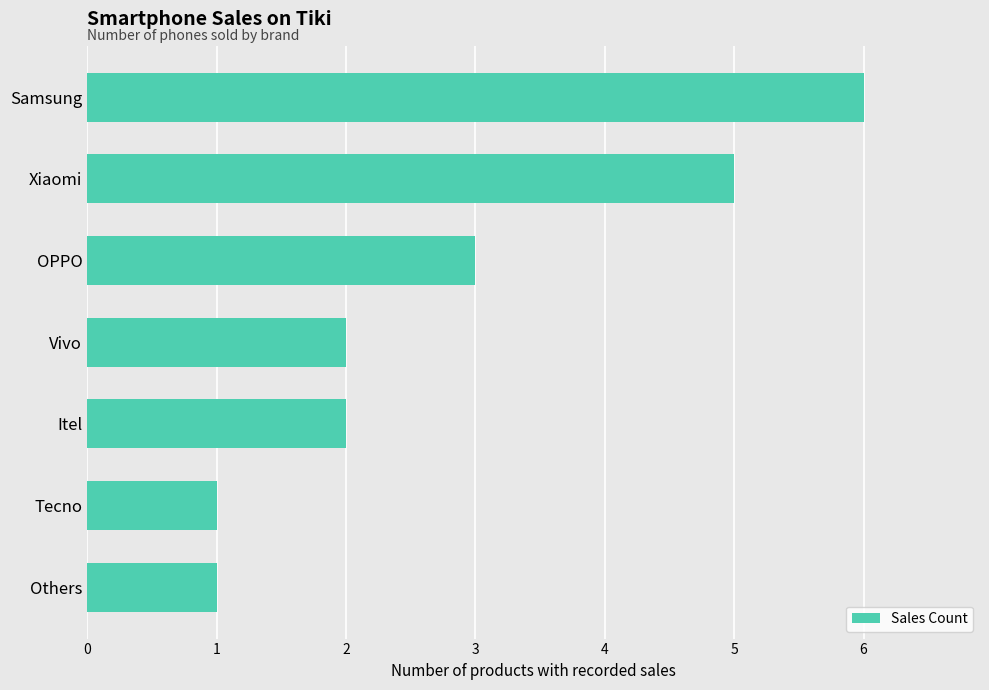

Reading top to bottom, extract all data points from this chart.

6	5	3	2	2	1	1